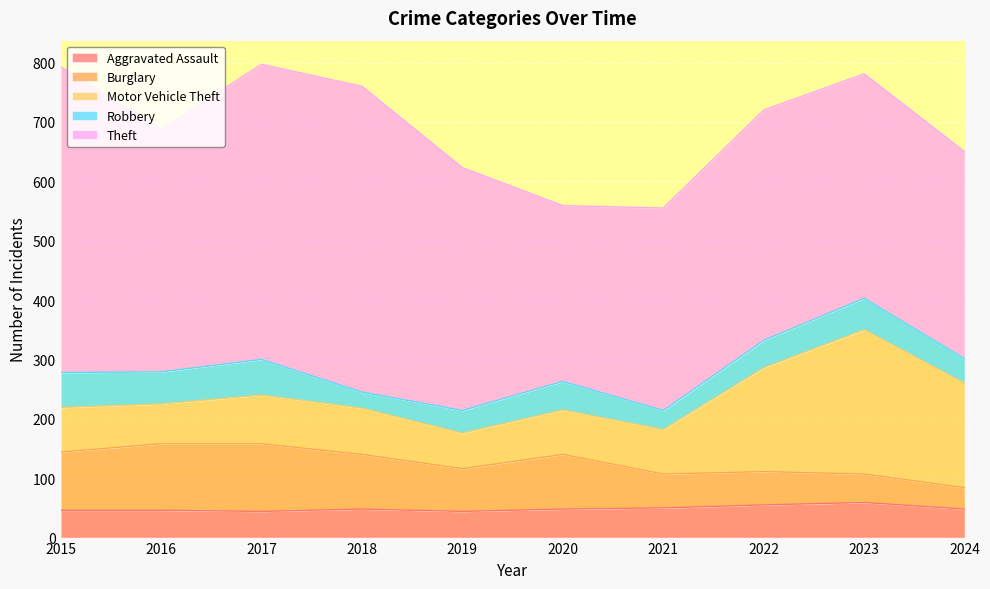

Reading right to left, extract all data points from this chart.

Aggravated Assault: 48	59	55	50	48	44	48	44	46	46
Burglary: 36	48	56	57	92	72	92	114	112	98
Motor Vehicle Theft: 176	243	175	75	75	60	78	82	67	75
Robbery: 41	53	46	32	48	38	27	60	54	59
Theft: 349	378	388	341	296	409	515	497	409	515